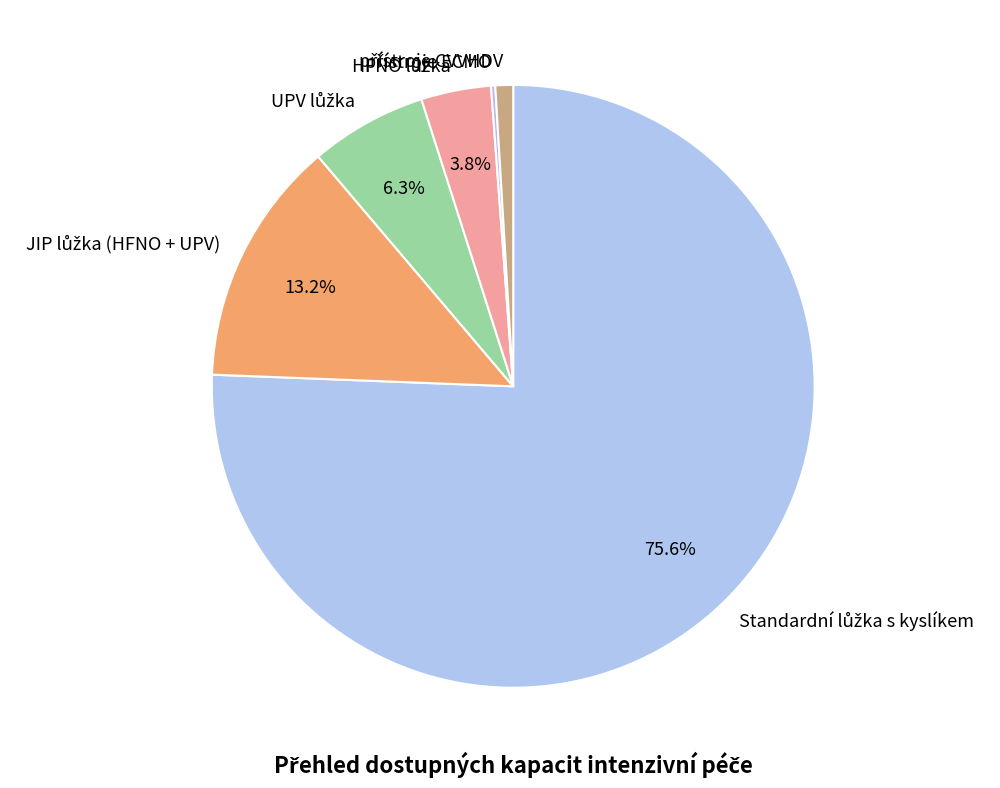

Does any single category account for the majority?

Yes